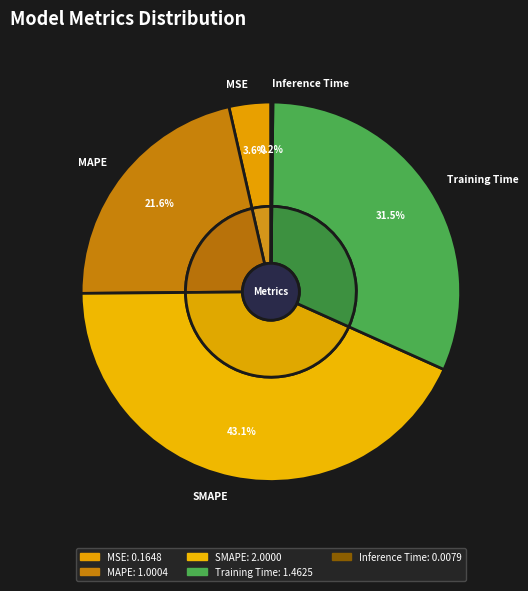

Is SMAPE the majority of the pie?

No